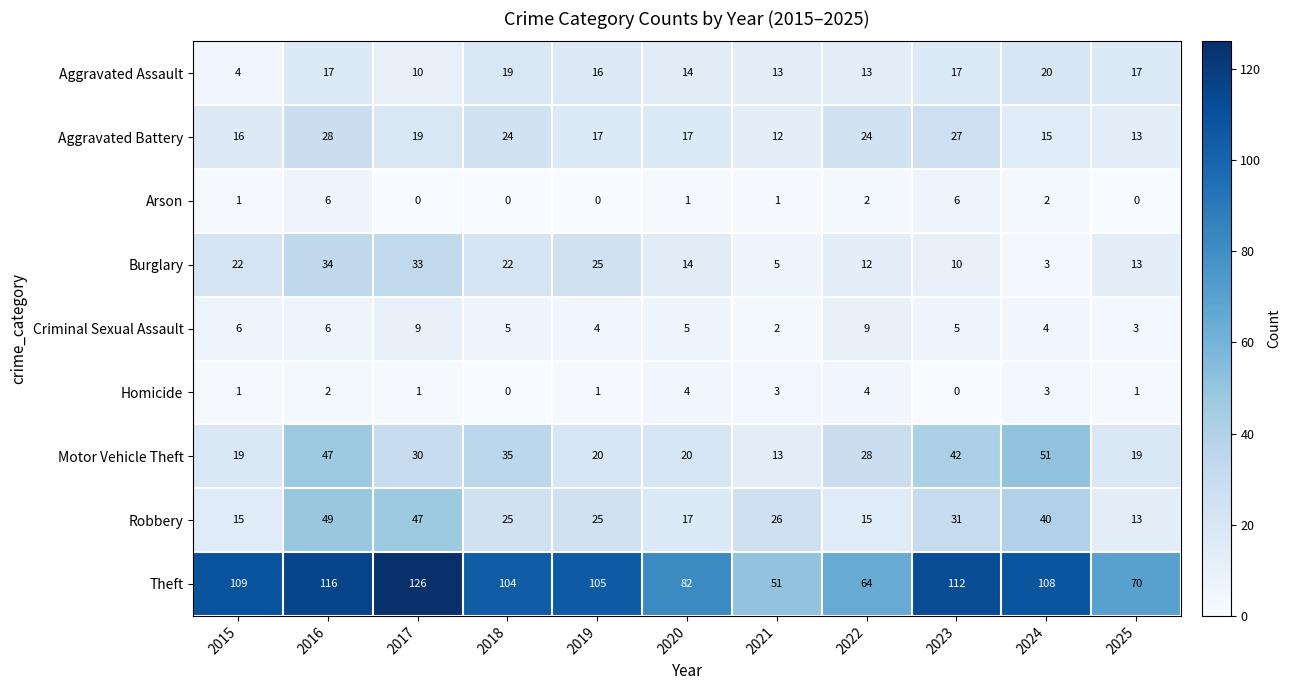

List the series in order of their peak value, highest first.

Theft, Motor Vehicle Theft, Robbery, Burglary, Aggravated Battery, Aggravated Assault, Criminal Sexual Assault, Arson, Homicide